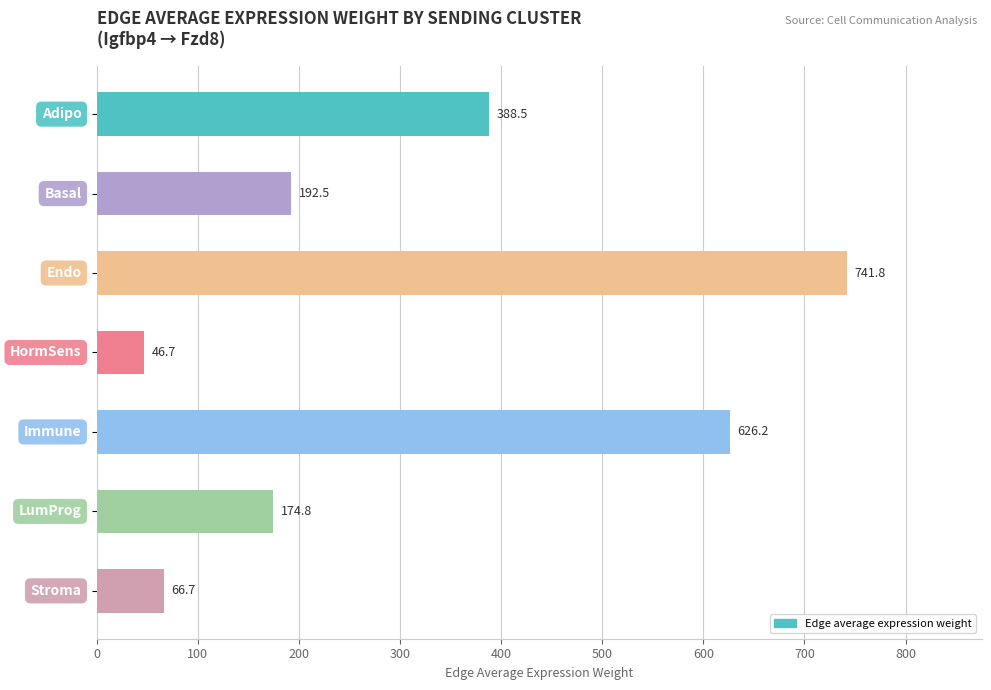

Reading top to bottom, list all the values displayed in this chart.

388.5	192.5	741.8	46.7	626.2	174.8	66.7